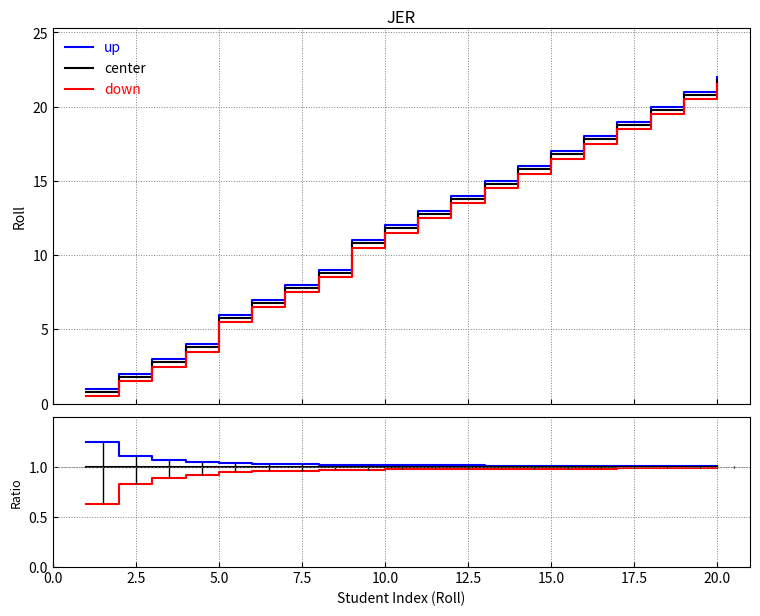

True or false: up has a value of 0.7 at 16.

False